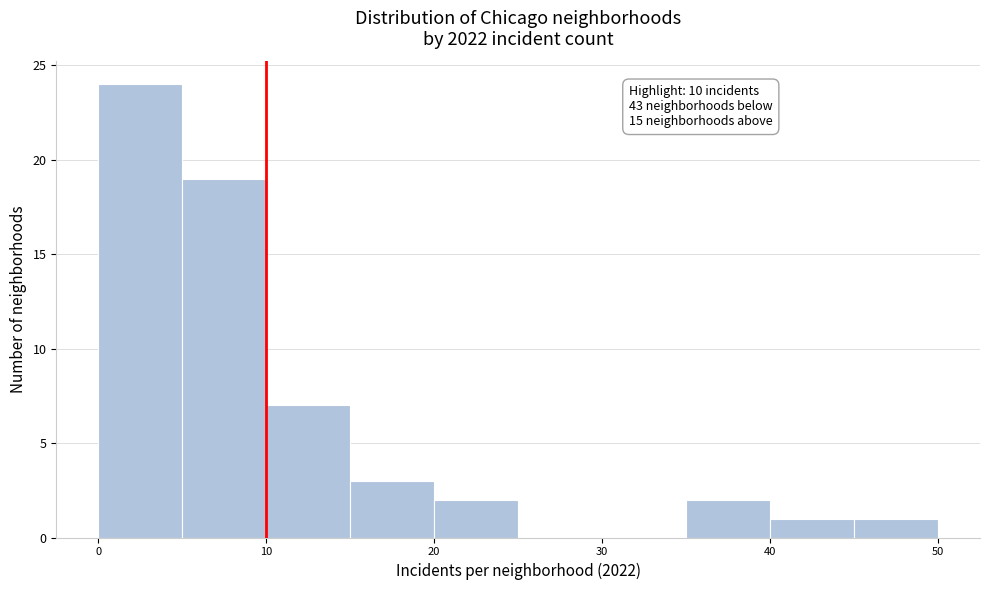

Which range on the x-axis has the tallest bar?

0 to 5